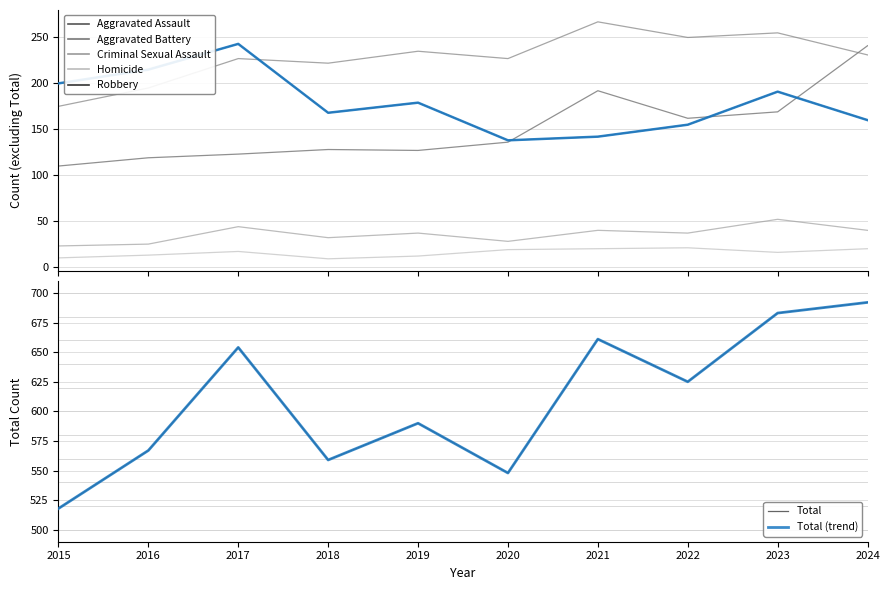

Count the number of categories in the chart.

10